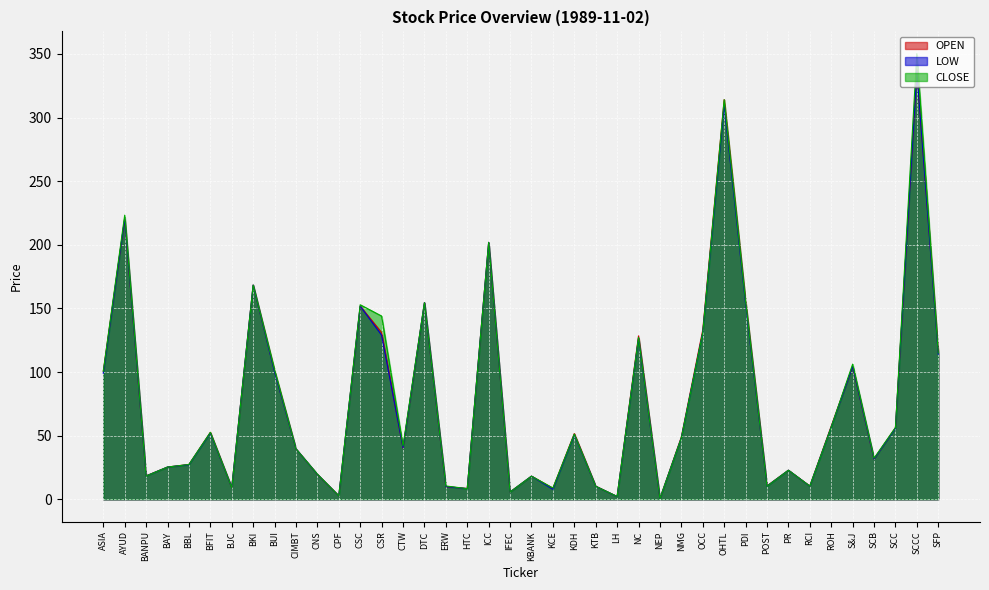

At which category does CLOSE reach its first local valley?

BANPU